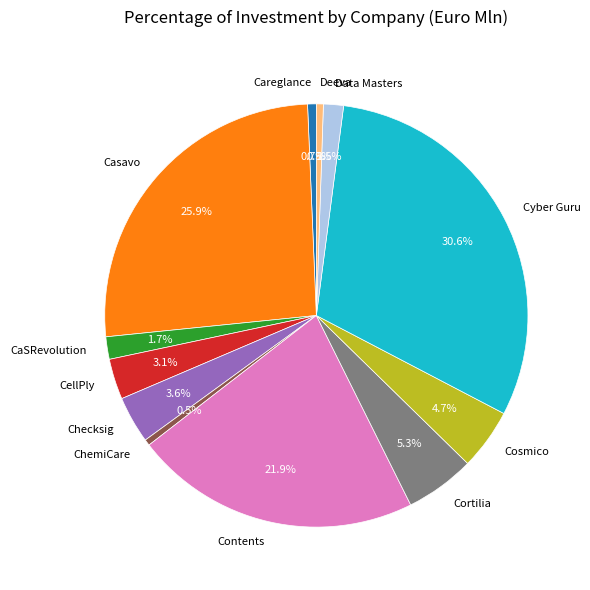

What percentage do Casavo and Careglance together represent?

26.6%